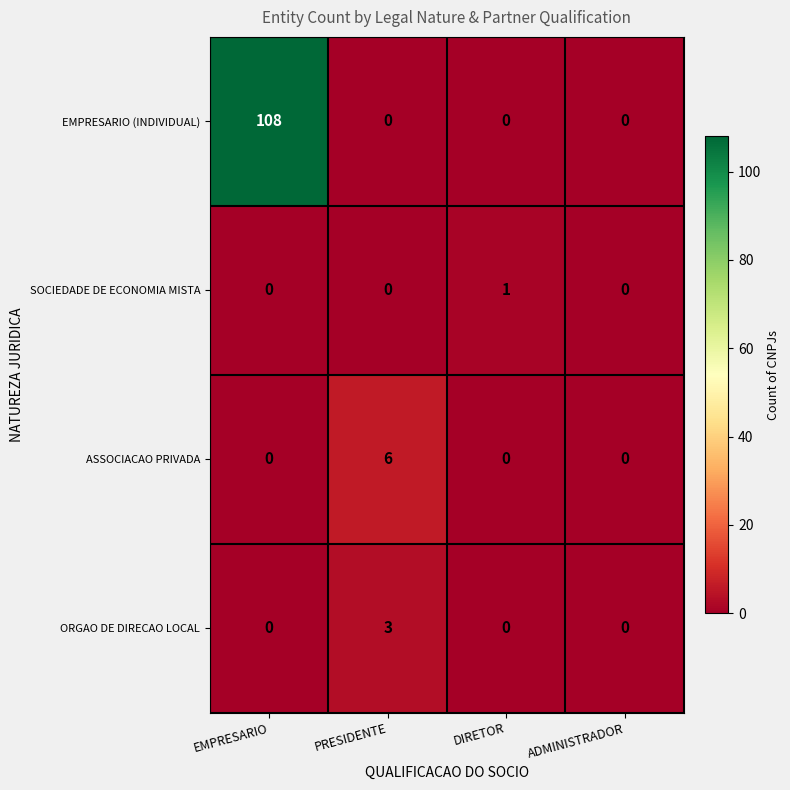

What is the total value across all series at DIRETOR?

1